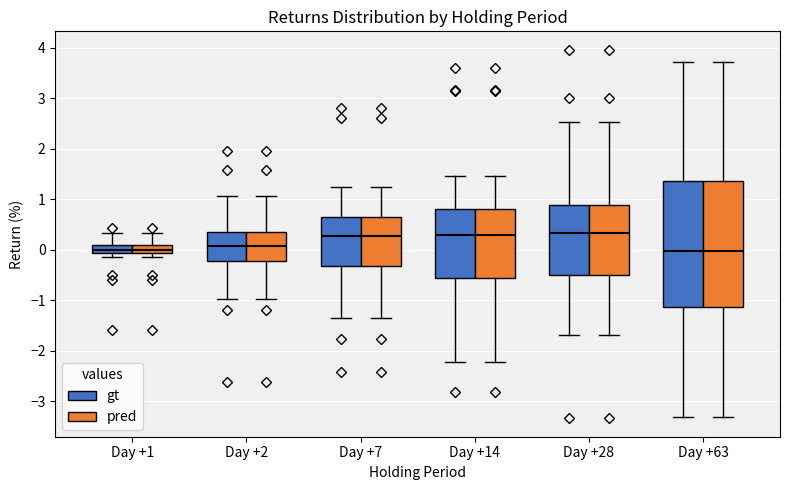

Reading left to right, transcribe this box plot: for each box, give where its median line is, the range the box spans, and where its two whiskers end, as read against the y-axis. The values are not printed on the chart, so give them approximately, as read against the axis.

Day +1 (gt): median 0.0, box -0.1 to 0.1, whiskers -0.1 (just below the box's lower edge) to 0.3
Day +1 (pred): median 0.0, box -0.1 to 0.1, whiskers -0.1 (just below the box's lower edge) to 0.3
Day +2 (gt): median 0.1, box -0.2 to 0.4, whiskers -1.0 to 1.1
Day +2 (pred): median 0.1, box -0.2 to 0.4, whiskers -1.0 to 1.1
Day +7 (gt): median 0.3, box -0.3 to 0.7, whiskers -1.4 to 1.2
Day +7 (pred): median 0.3, box -0.3 to 0.7, whiskers -1.4 to 1.2
Day +14 (gt): median 0.3, box -0.6 to 0.8, whiskers -2.2 to 1.5
Day +14 (pred): median 0.3, box -0.6 to 0.8, whiskers -2.2 to 1.5
Day +28 (gt): median 0.3, box -0.5 to 0.9, whiskers -1.7 to 2.5
Day +28 (pred): median 0.3, box -0.5 to 0.9, whiskers -1.7 to 2.5
Day +63 (gt): median 0.0, box -1.1 to 1.4, whiskers -3.3 to 3.7
Day +63 (pred): median 0.0, box -1.1 to 1.4, whiskers -3.3 to 3.7